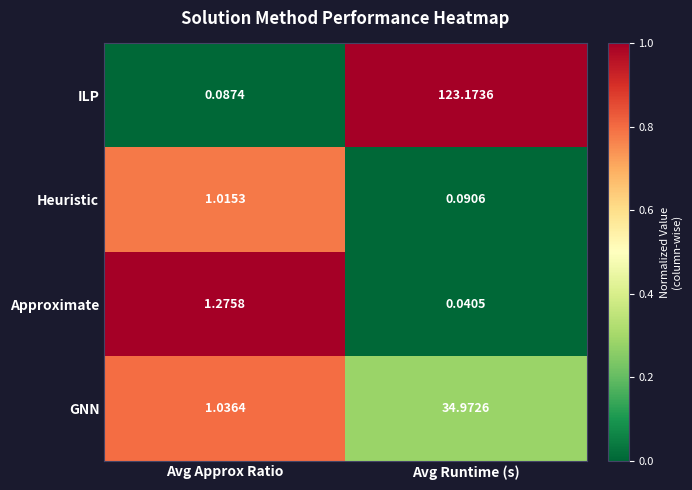

Between Avg Approx Ratio and Avg Runtime (s), which series saw the biggest shift?

ILP